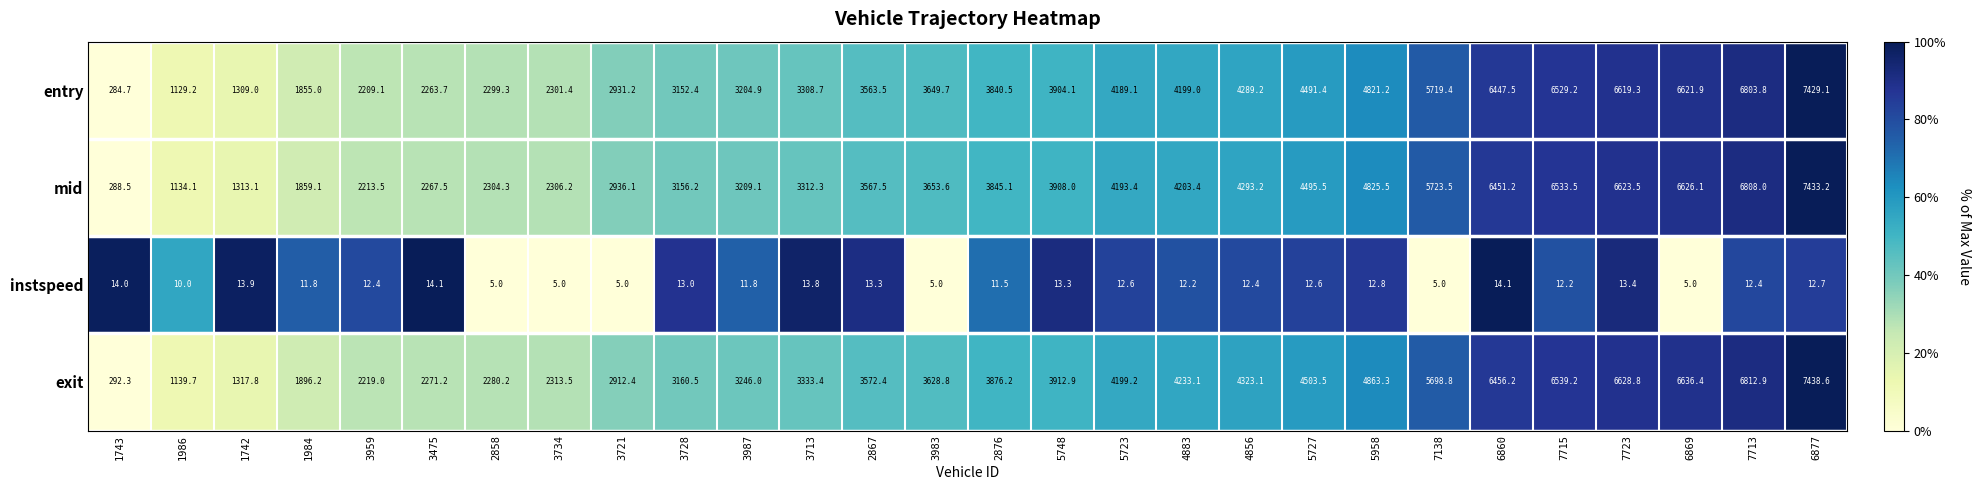

At which category is the sum across all series the highest?

6877